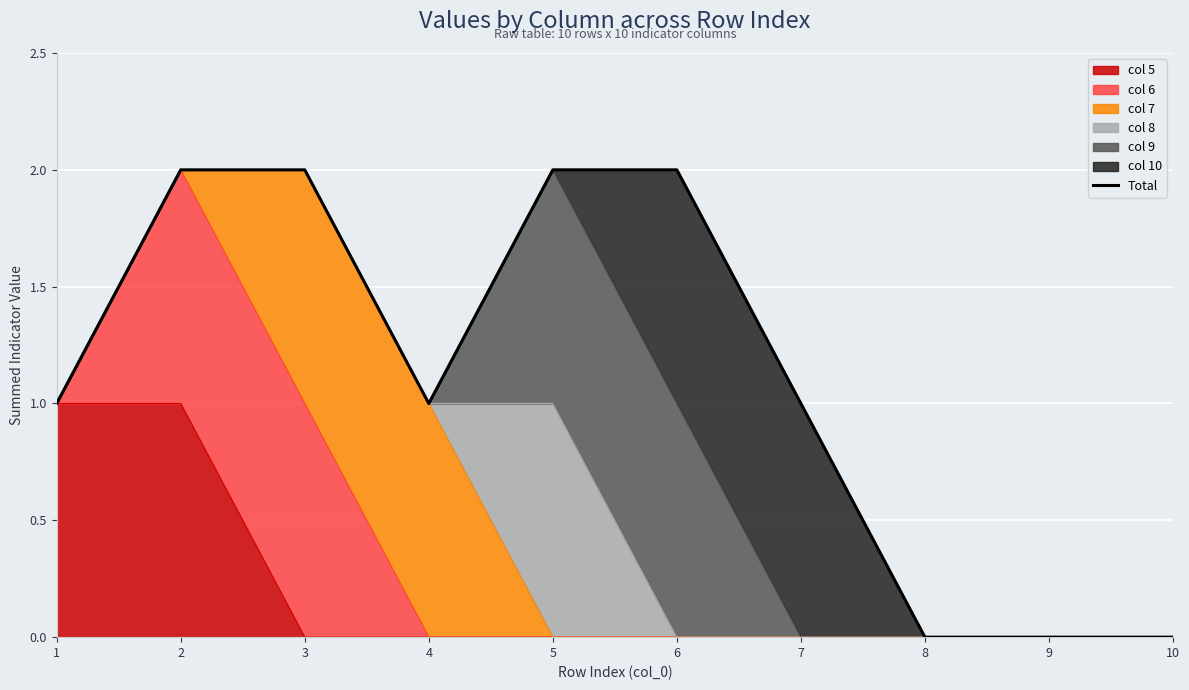

Reading right to left, transcribe all the data shown in this chart.

10=0	9=0	8=0	7=1	6=2	5=2	4=1	3=2	2=2	1=1